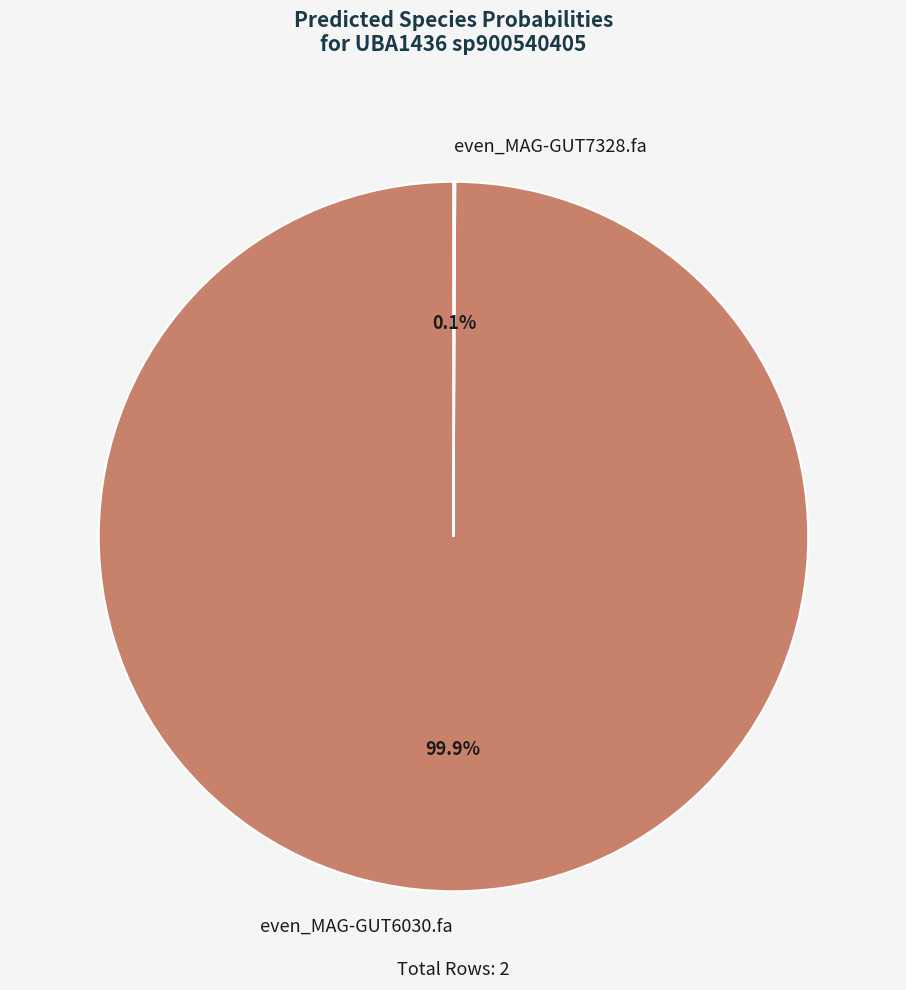

Which category accounts for the majority?

even_MAG-GUT6030.fa